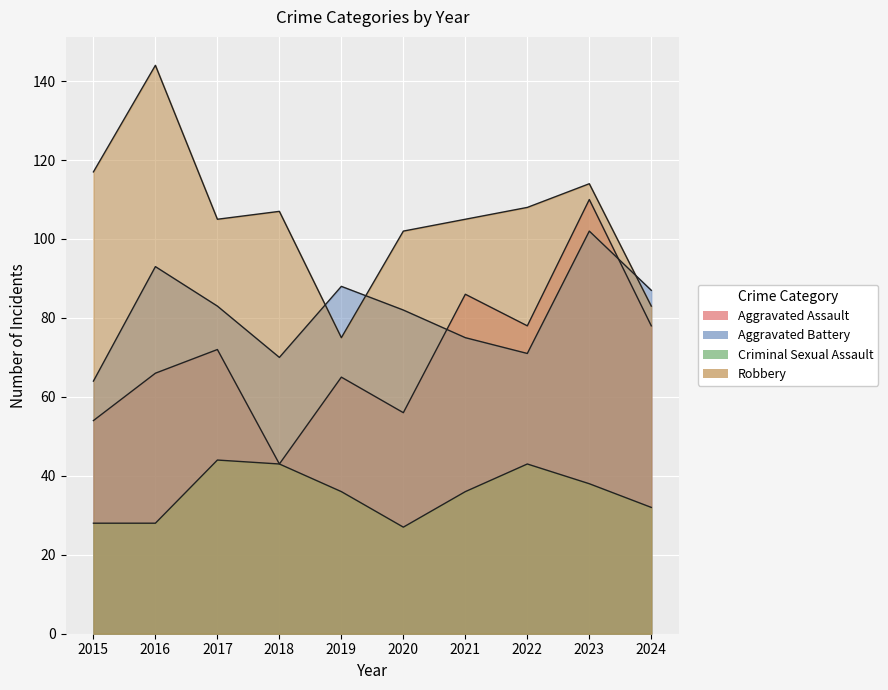

Which category has the lowest value in the Aggravated Battery series?

2015